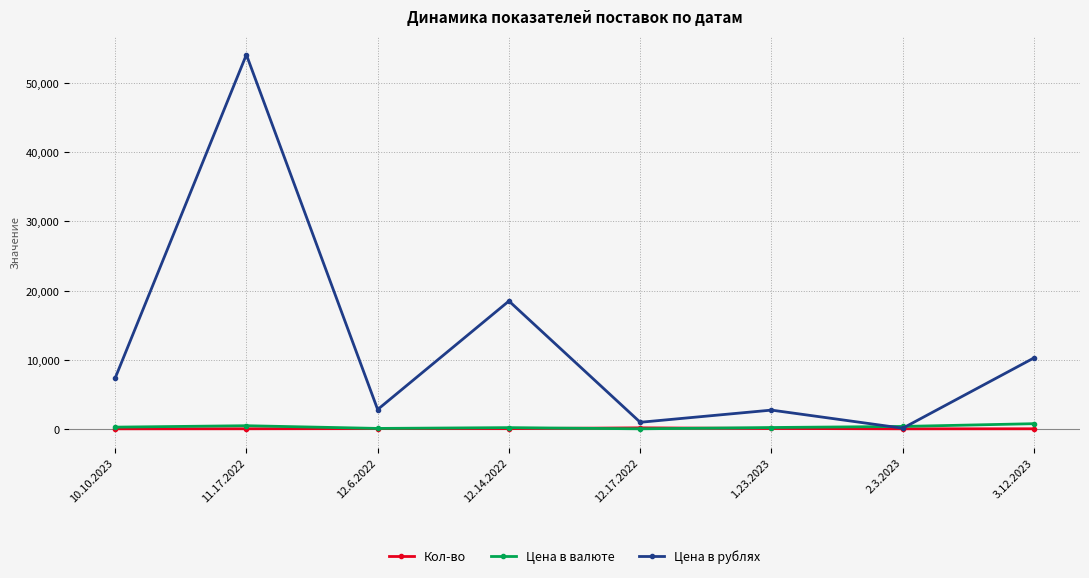

Which series has the largest range (max minus min)?

Цена в рублях